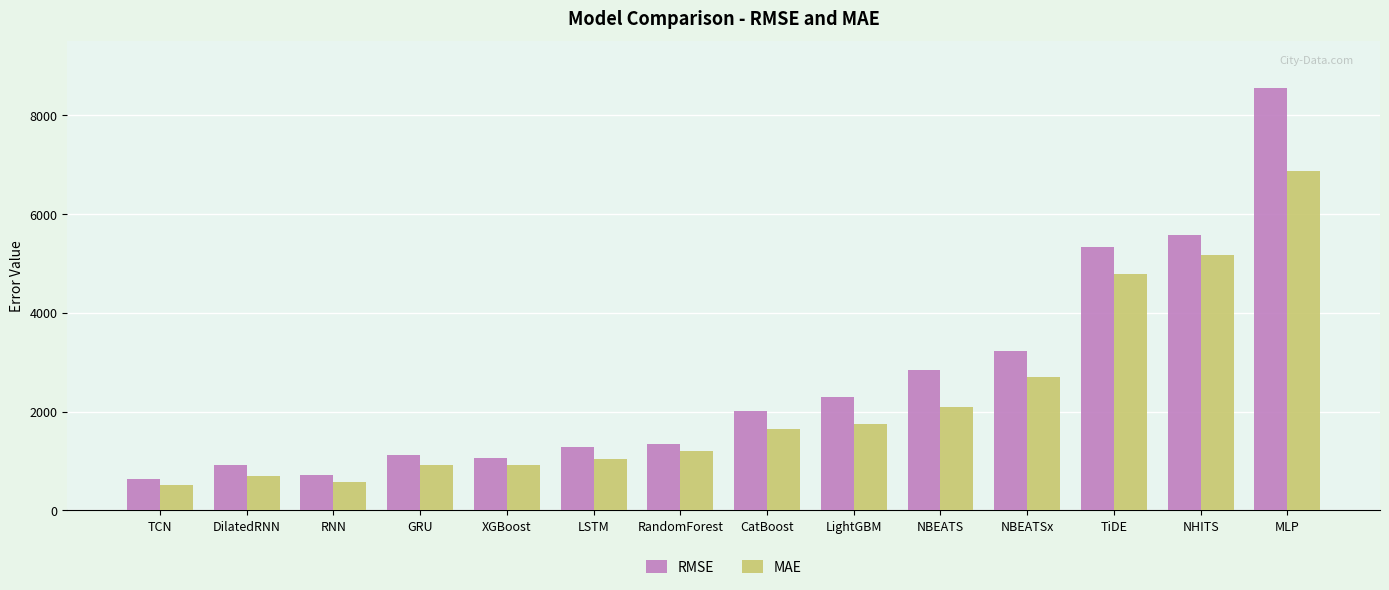

What position from the right is CatBoost?

7